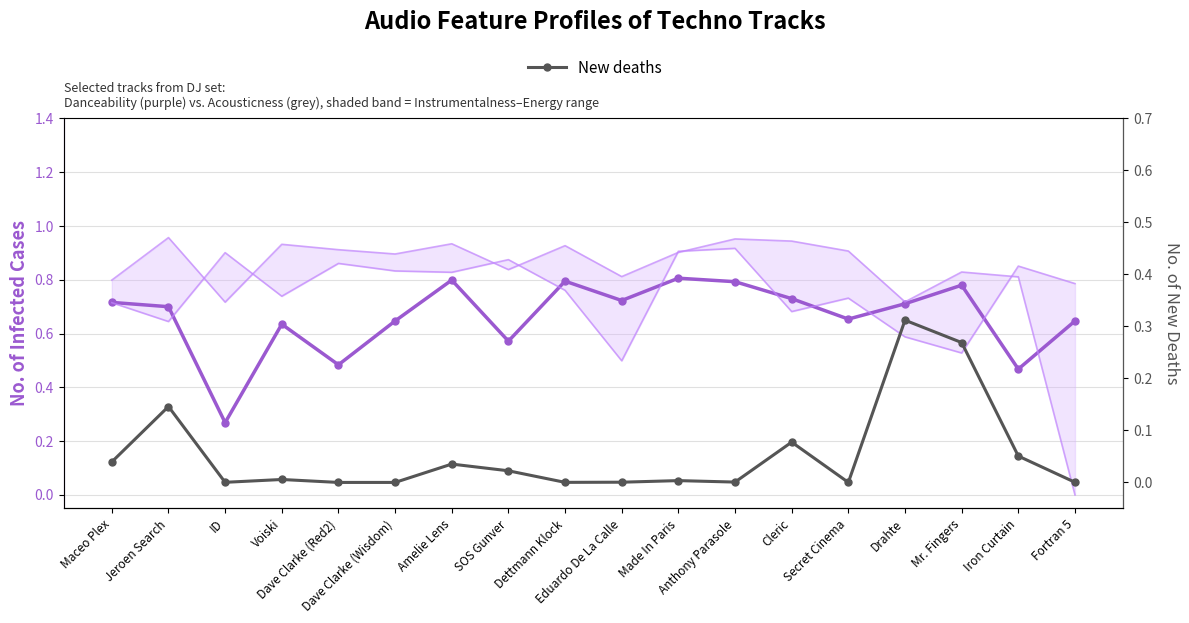

What is the sum of the New deaths values at Cleric and Eduardo De La Calle?

0.1